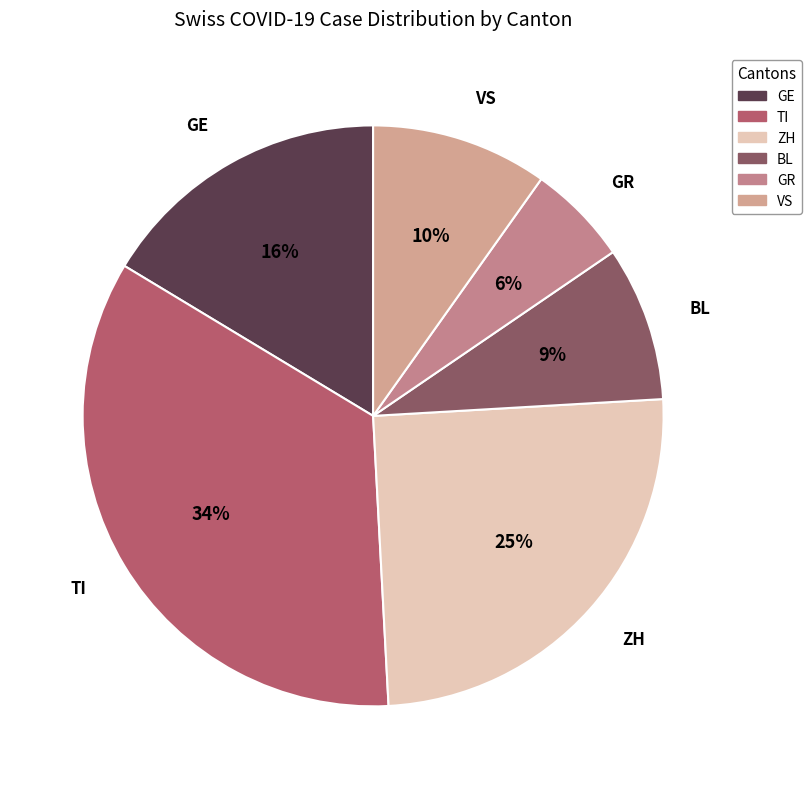

To the nearest percent, what percentage of the pie is BL?

9%